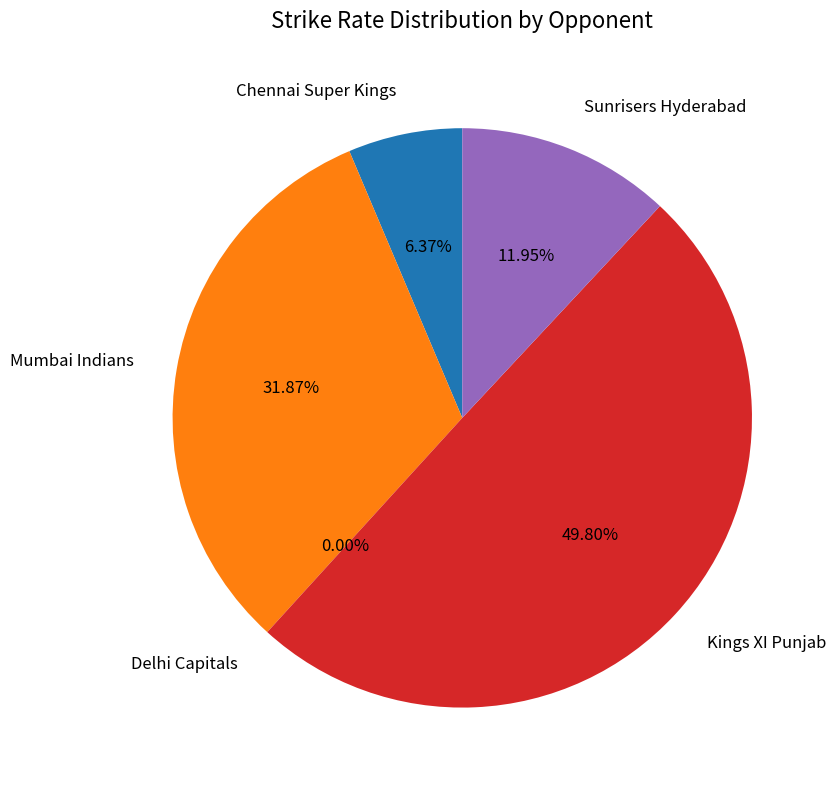

To the nearest percent, what is the average slice percentage?

20%